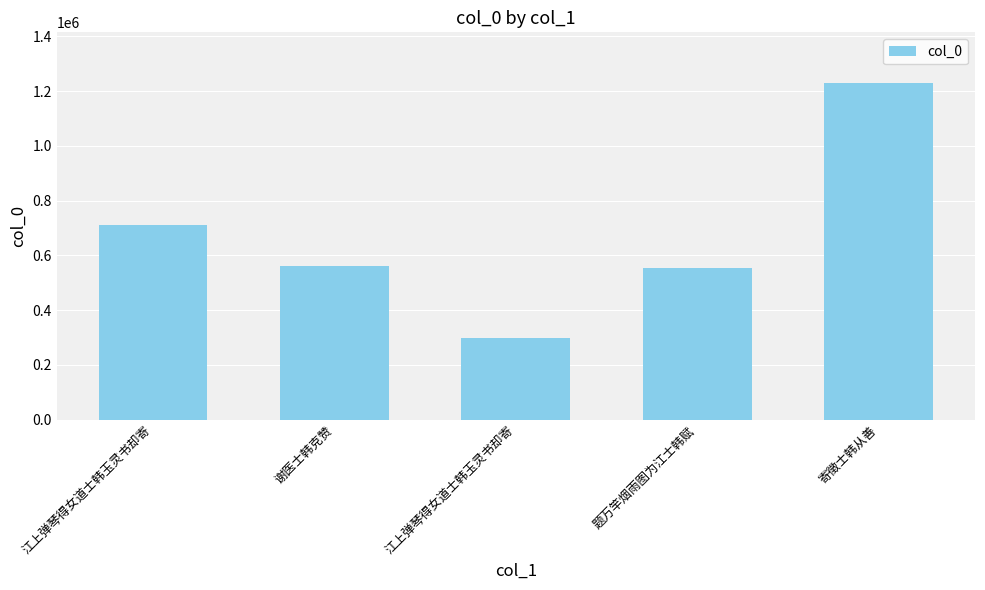

What value does the data have at 江上弹琴得女道士韩玉灵书却寄?

709980